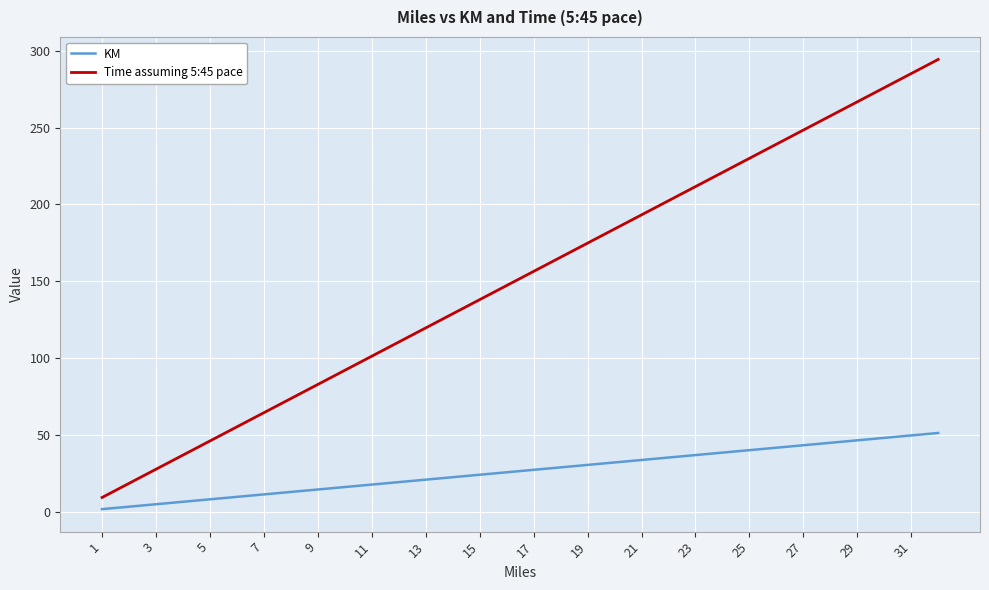

Which series has the largest total across all categories?

Time assuming 5:45 pace